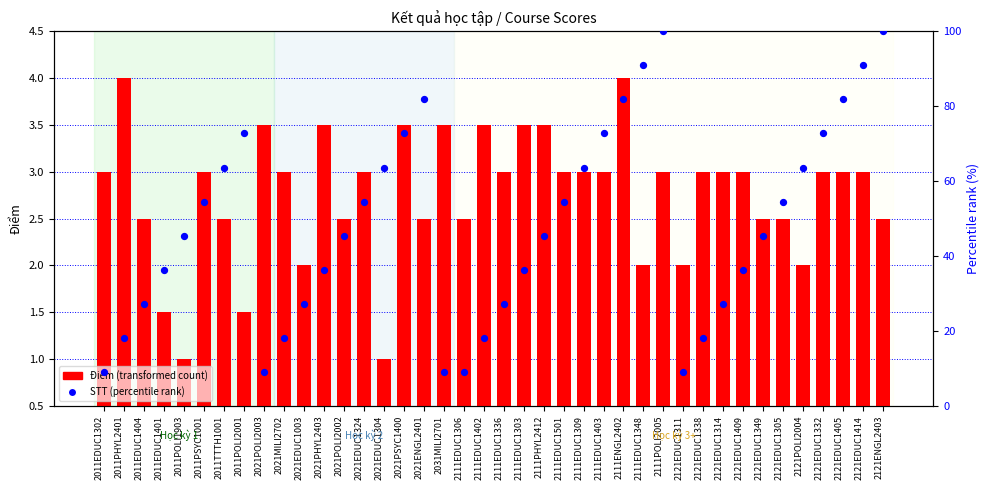

What is the total value across all series at 2021EDUC1324?

57.5